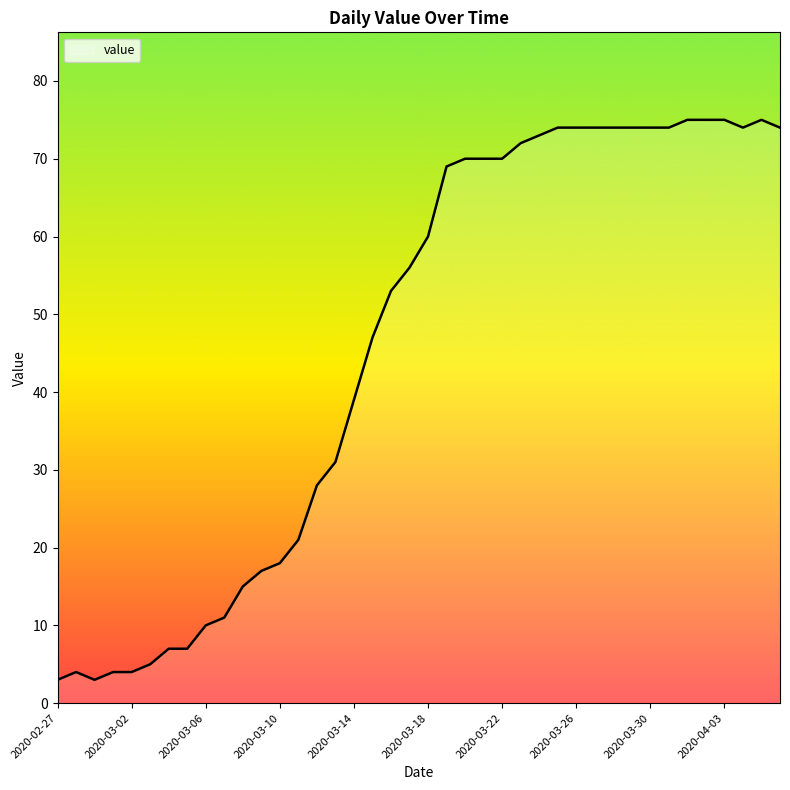

Does the chart display data point markers on the line(s)?

No